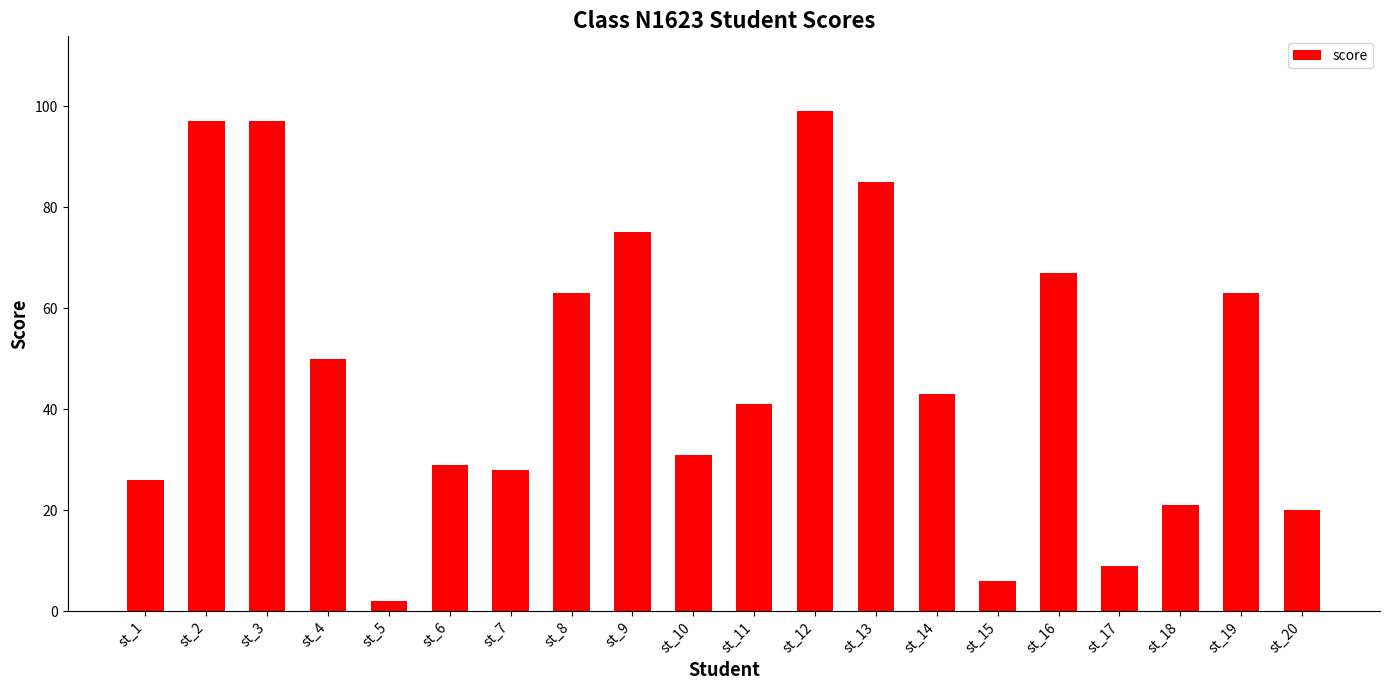

What is the difference between the maximum and minimum values?

97